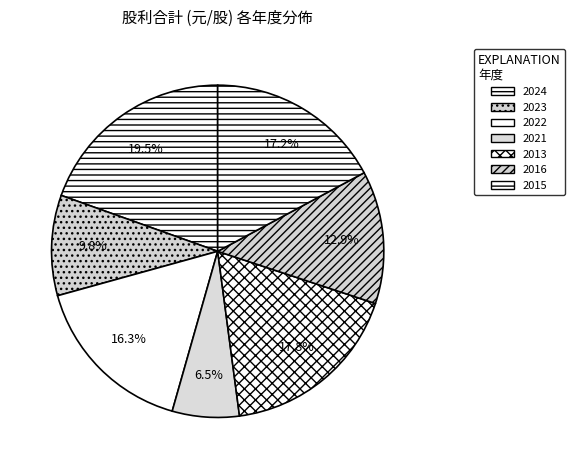

The 2022 slice represents 16% of the pie. True or false?

True